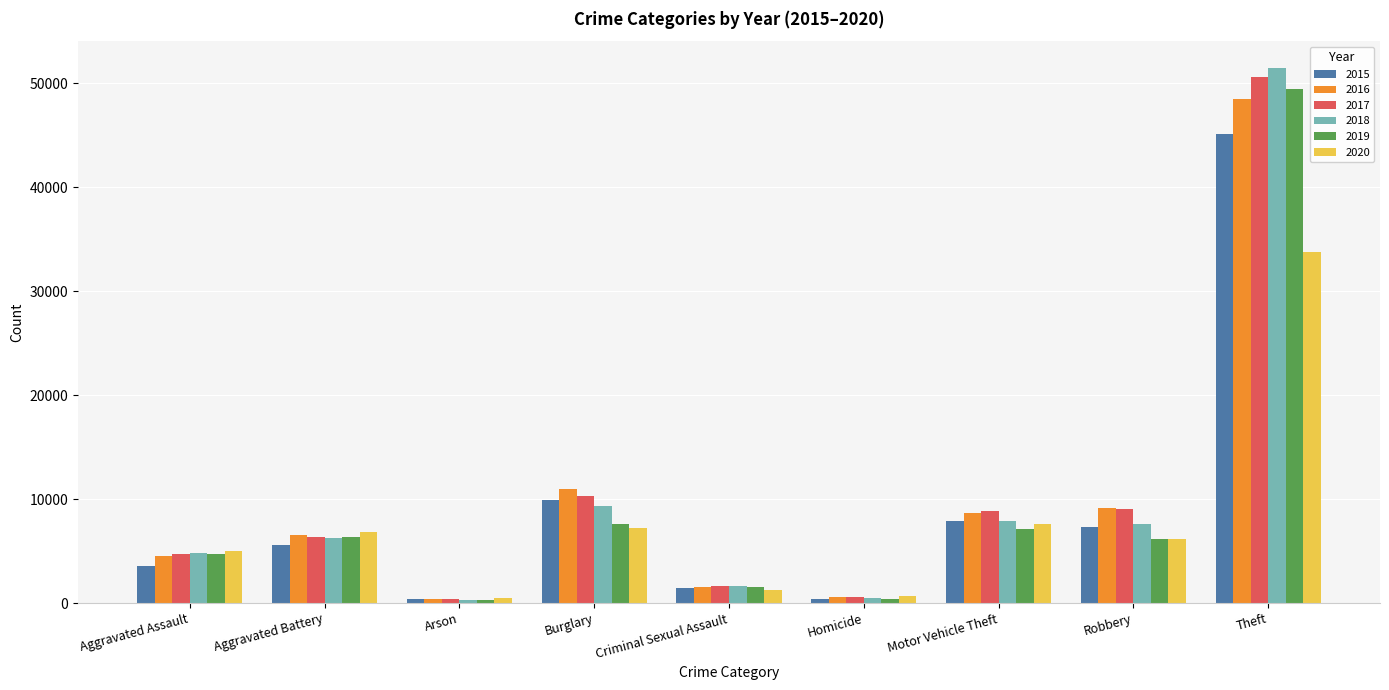

How many data points does each series have?

9